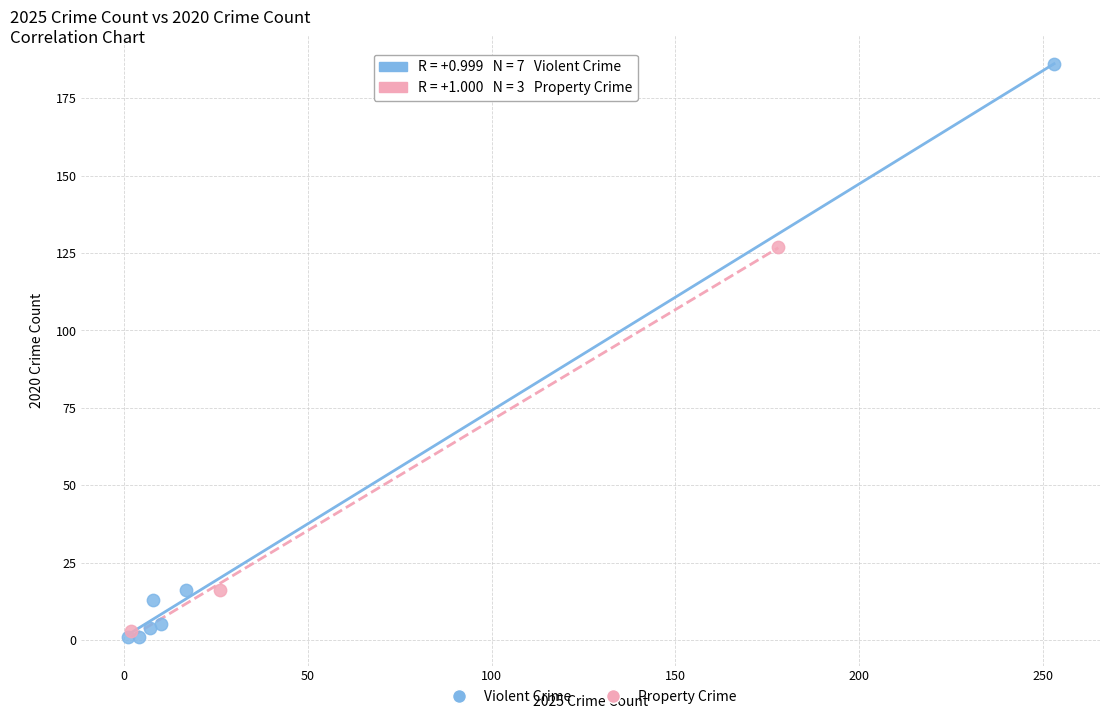

Which series has the largest Y range (max minus min)?

Violent Crime